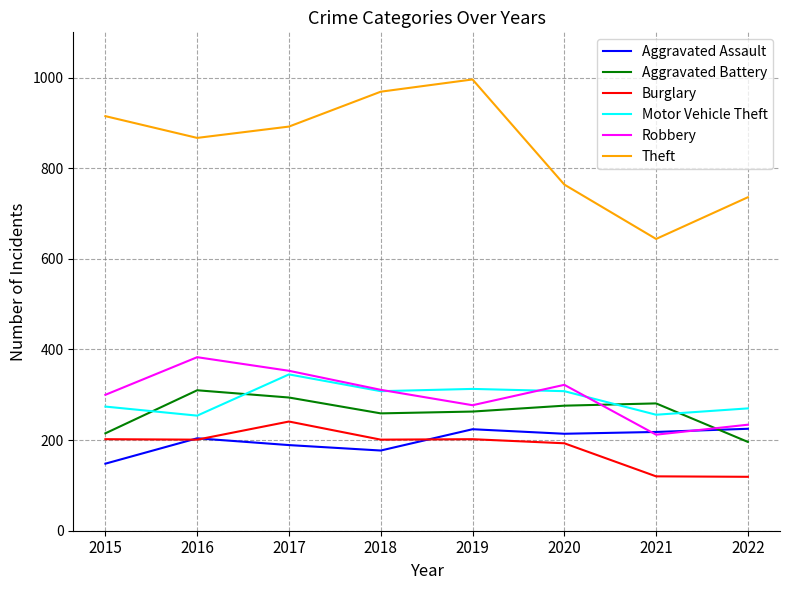

After their last crossing, which series has the higher values: Aggravated Battery or Robbery?

Robbery